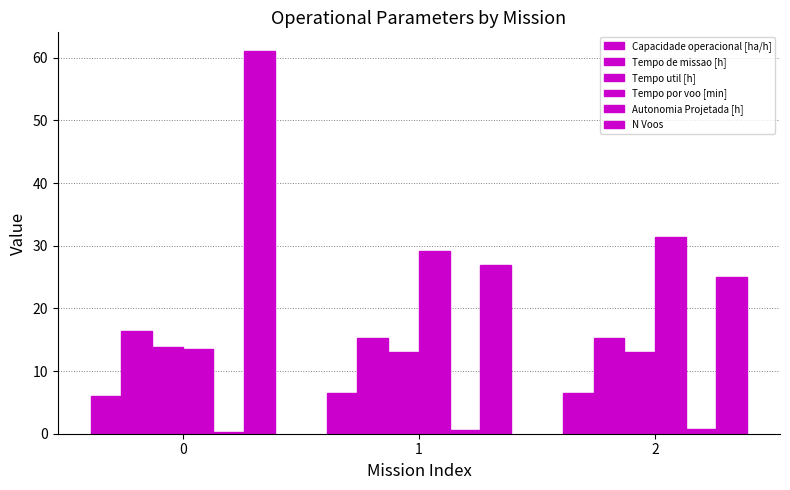

At how many categories does at least one series exceed 35?

1